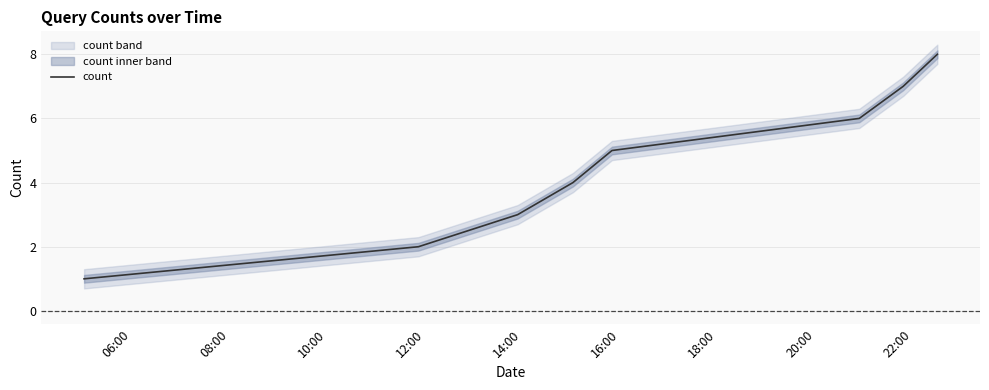

What is the smallest value displayed?

1